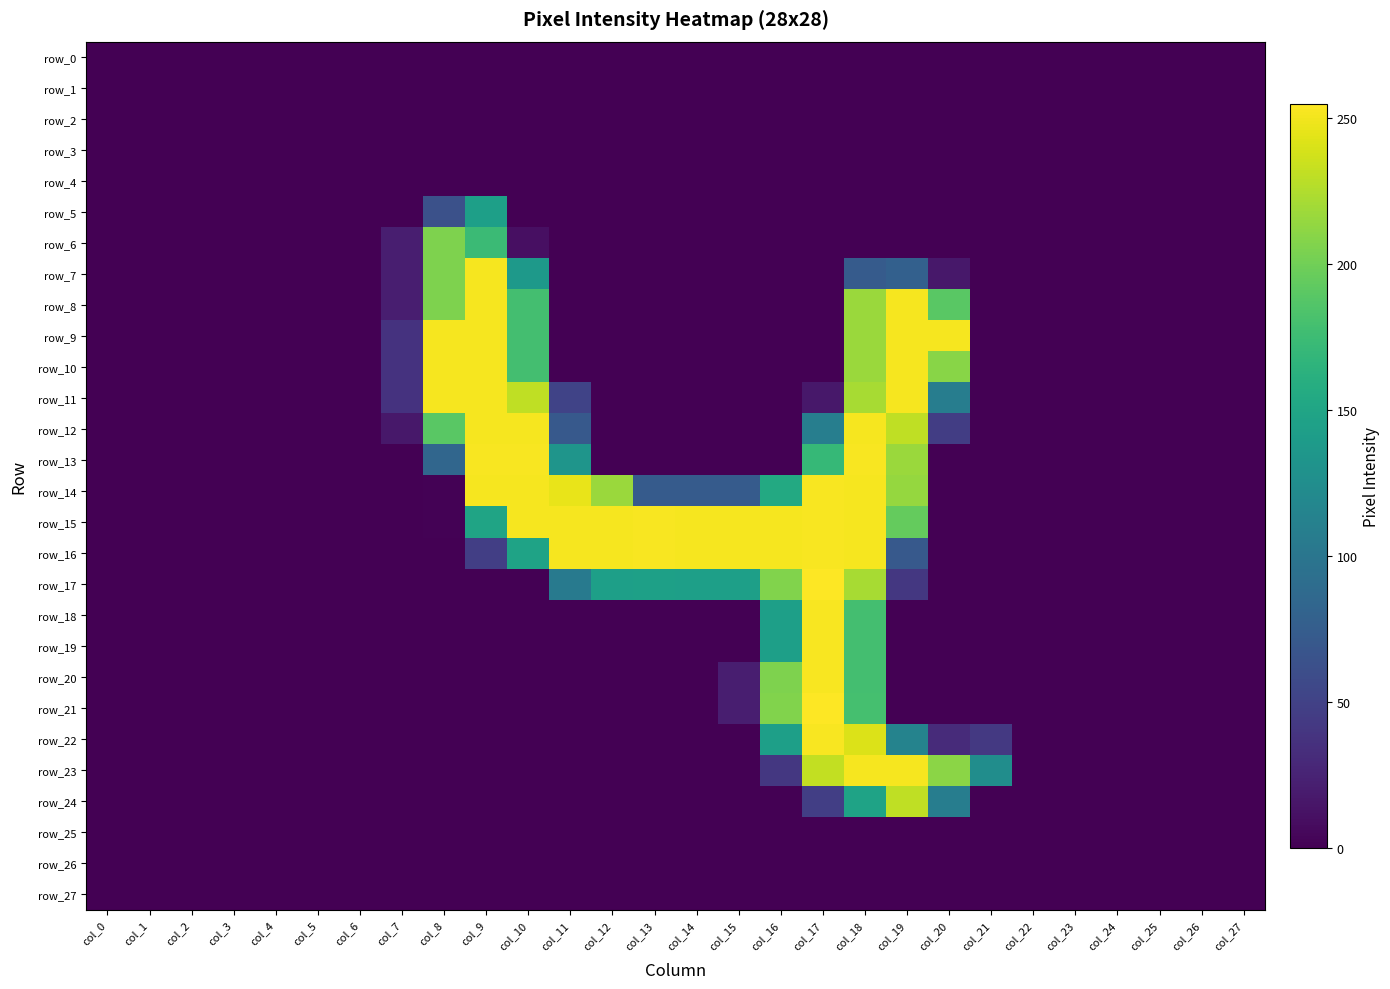

Rank the series by their maximum value, from highest to lowest.

row_17, row_21, row_13, row_14, row_15, row_16, row_18, row_19, row_20, row_22, row_7, row_8, row_9, row_10, row_11, row_12, row_23, row_24, row_6, row_5, row_0, row_1, row_2, row_3, row_4, row_25, row_26, row_27